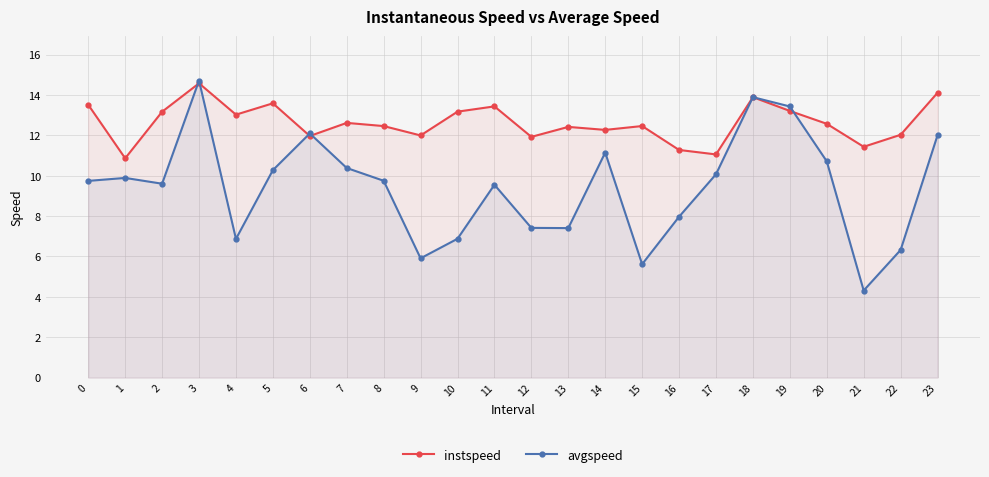

Rank the series at 0 from highest to lowest value.

instspeed, avgspeed